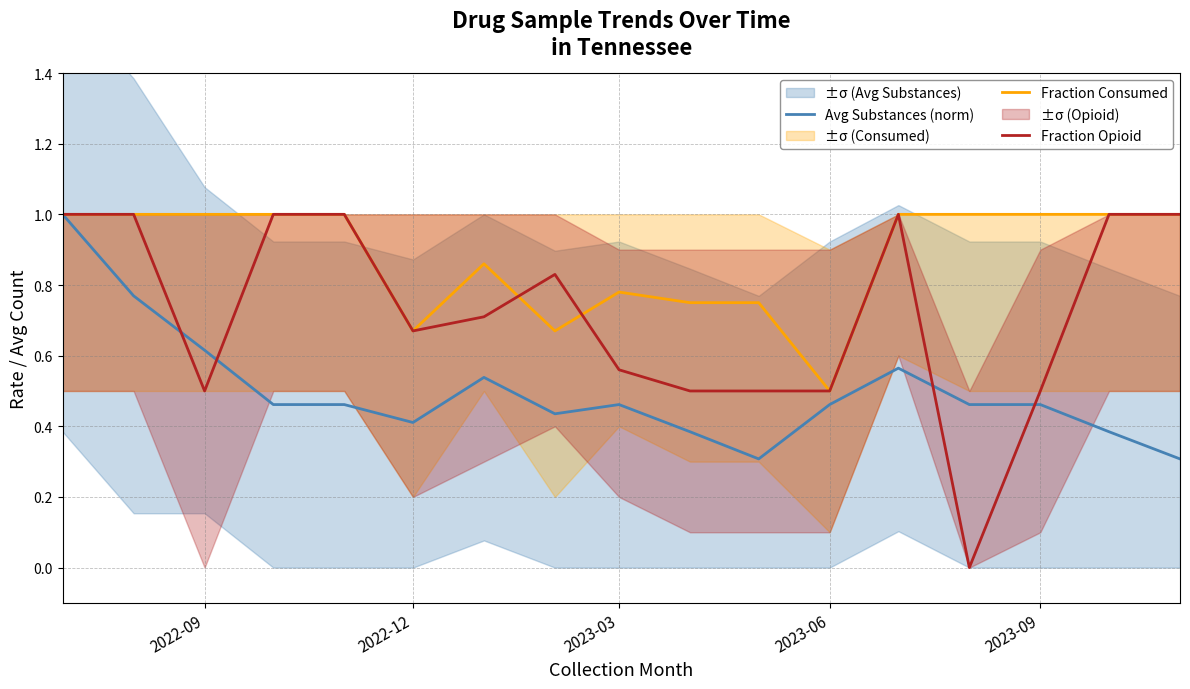

True or false: Fraction Consumed and Fraction Opioid intersect in this chart.

True